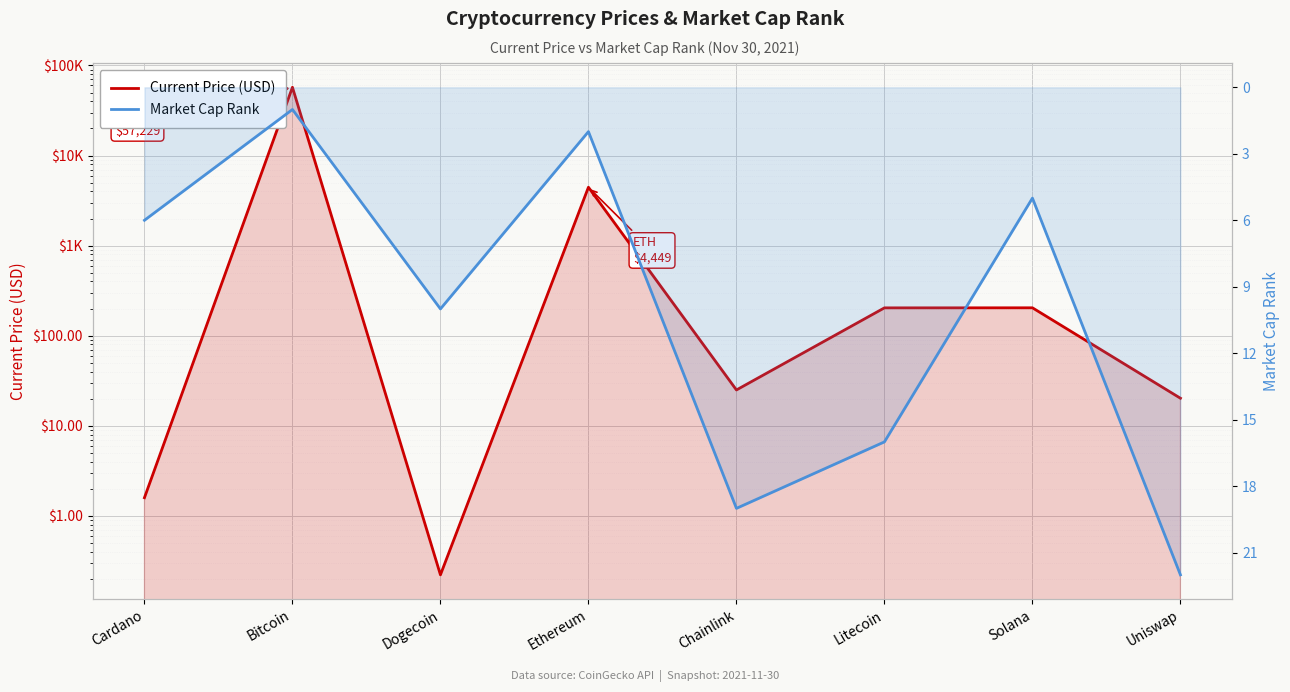

What is the total value across all series at Cardano?

7.6